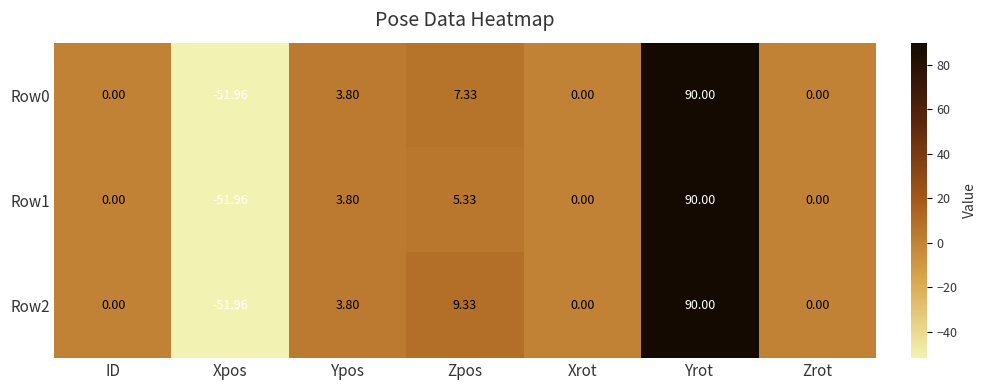

At which label is Row0 closest to 19?

Zpos